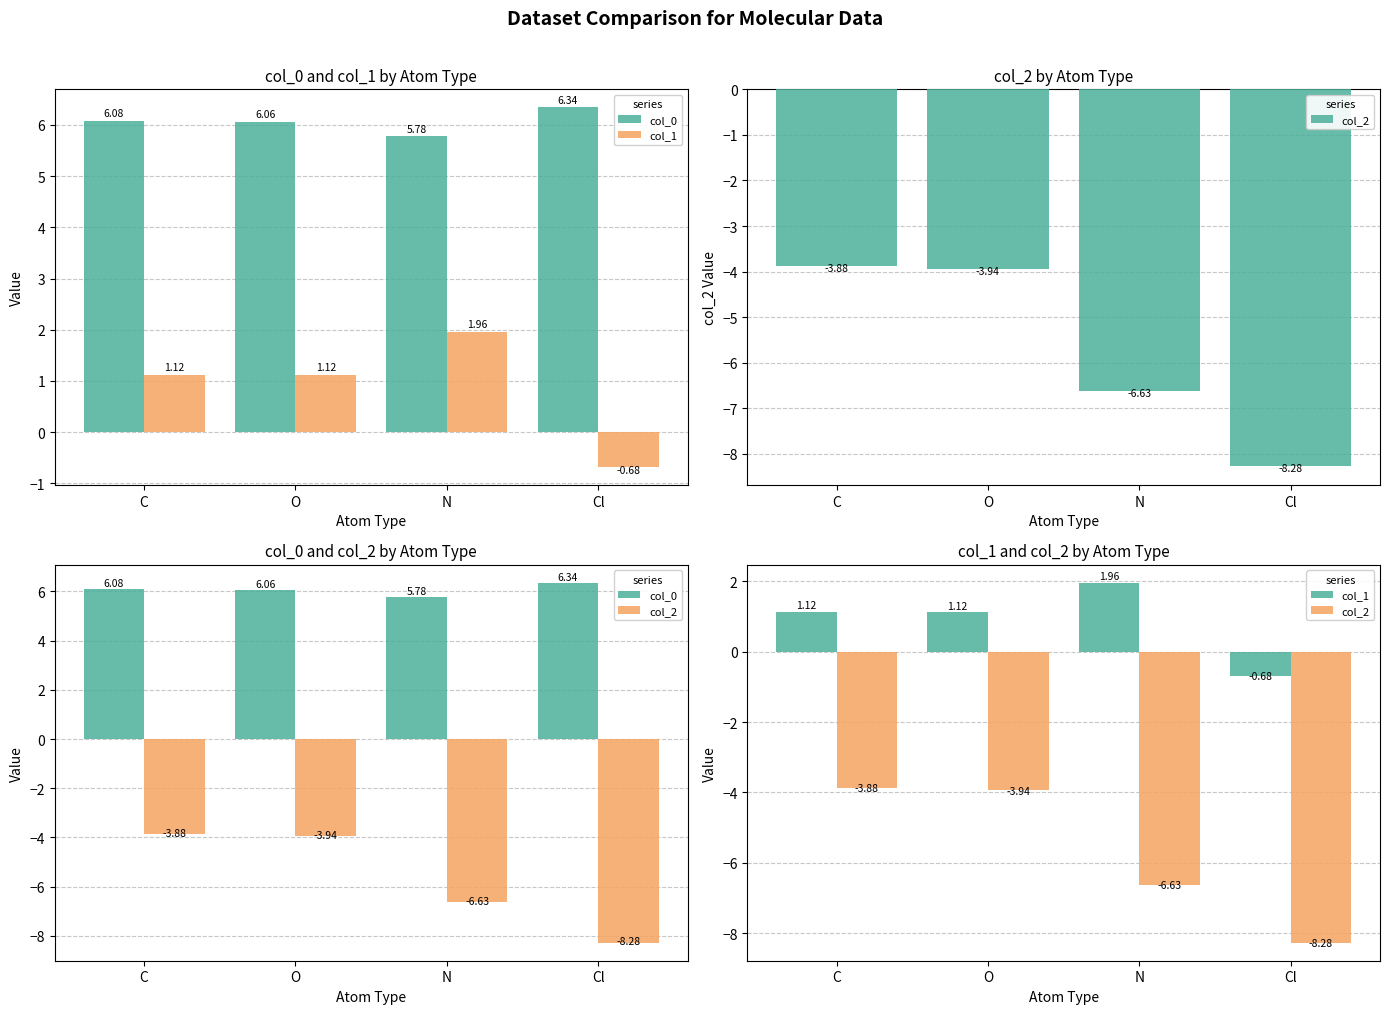

At which label is col_0 closest to 6?

O